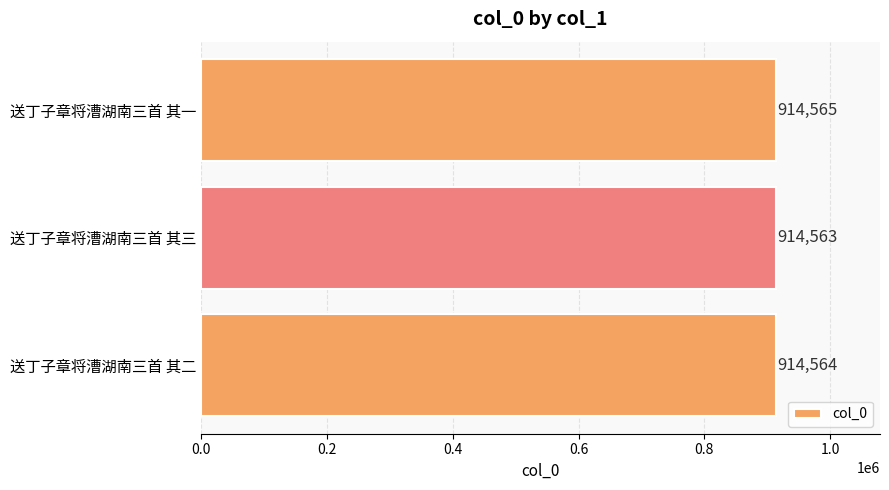

What is the sum of all values?

2743692